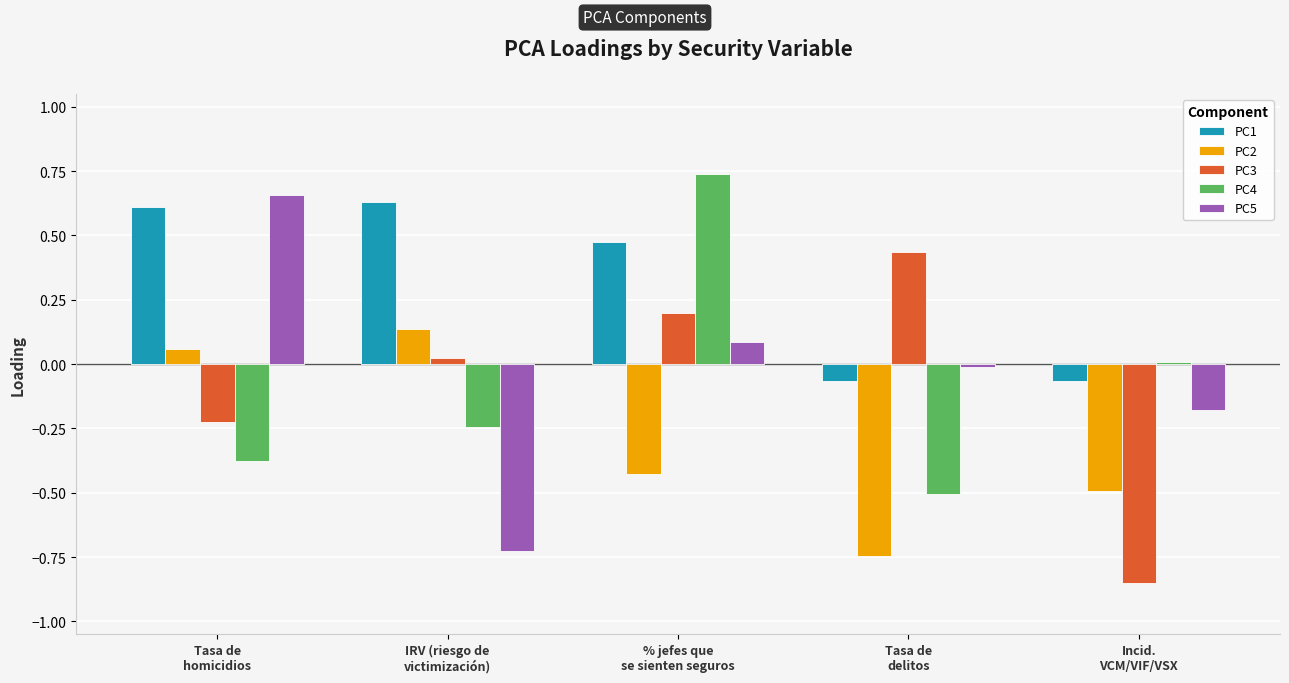

How many groups of bars are there?

5